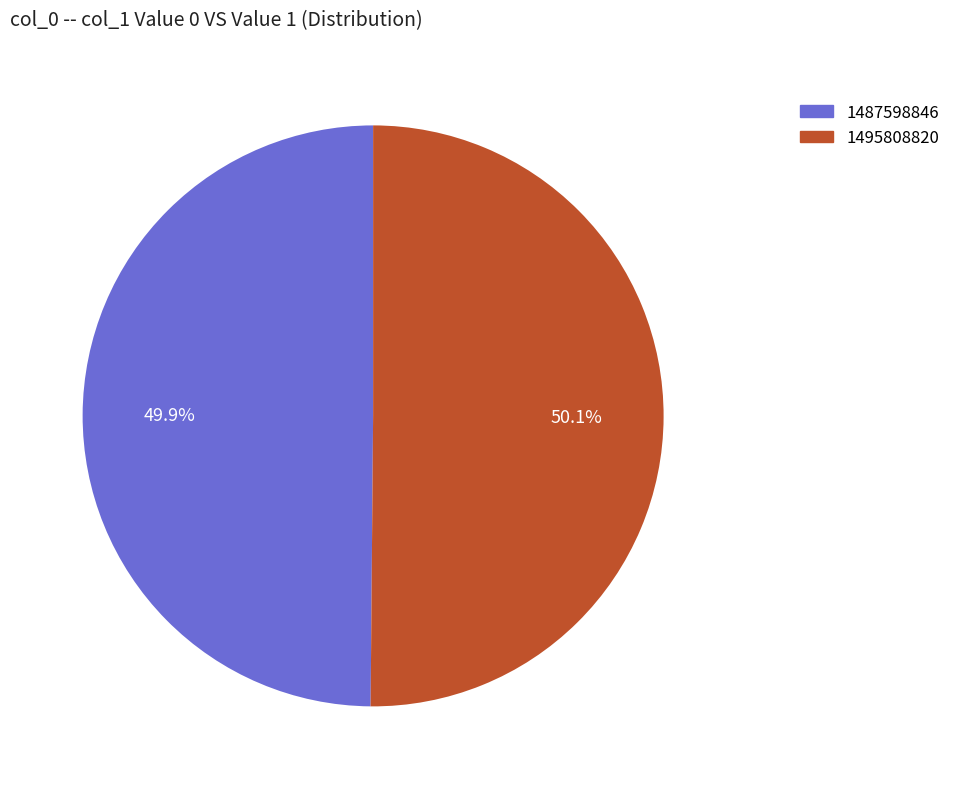

Count the number of slices in the pie.

2